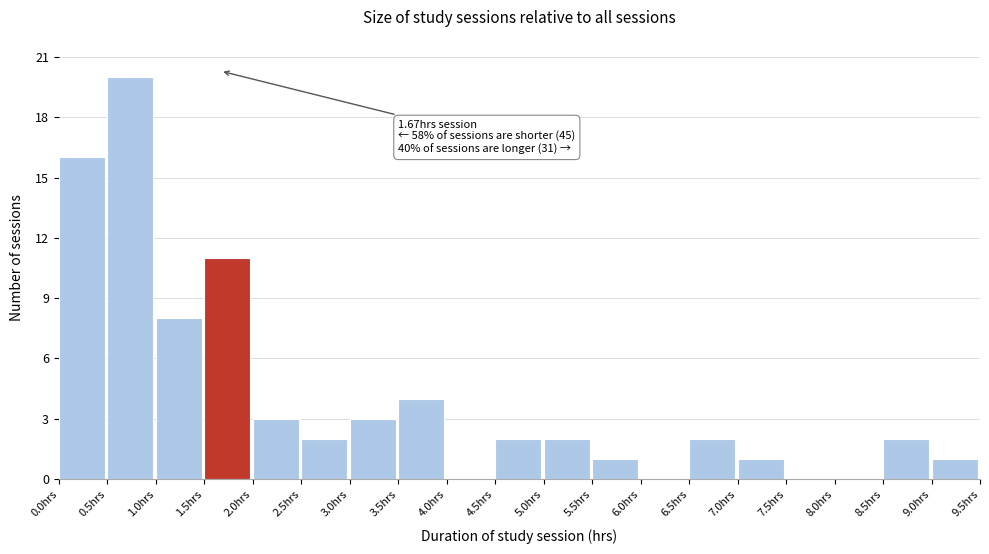

Which range on the x-axis has the tallest bar?

0.5 to 1.0